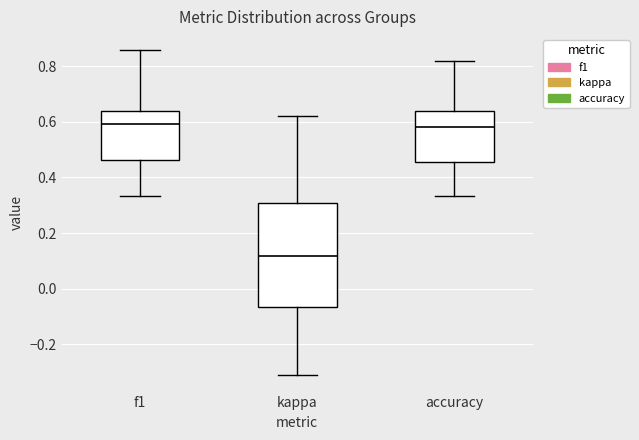

Reading left to right, transcribe this box plot: for each box, give where its median line is, the range the box spans, and where its two whiskers end, as read against the y-axis. The values are not printed on the chart, so give them approximately, as read against the axis.

f1: median 0.60, box 0.46 to 0.64, whiskers 0.34 to 0.86
kappa: median 0.12, box -0.06 to 0.30, whiskers -0.32 to 0.62
accuracy: median 0.58, box 0.46 to 0.64, whiskers 0.34 to 0.82